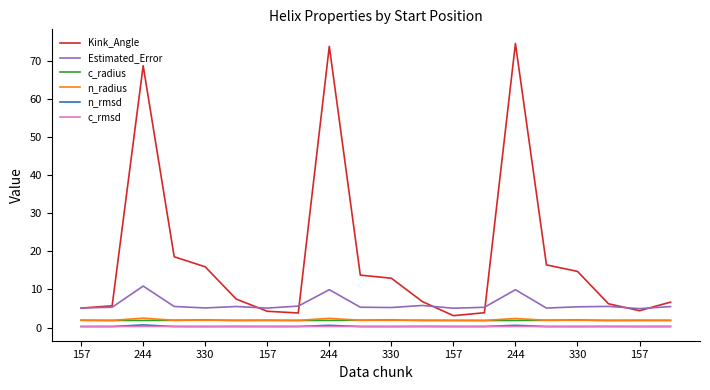

Which series has the largest range (max minus min)?

Kink_Angle